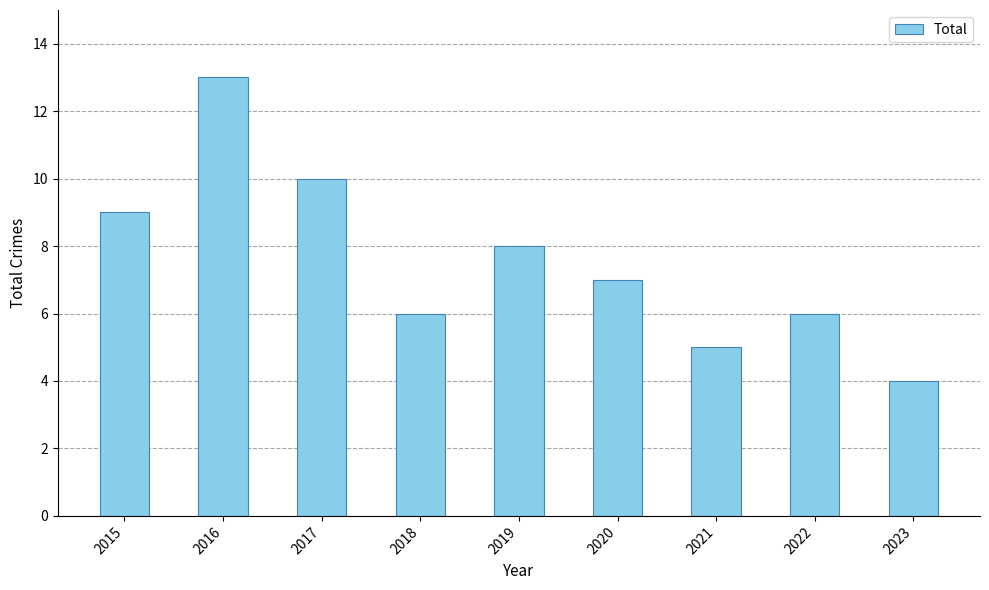

Is it true that the value at 2021 is 5?

True